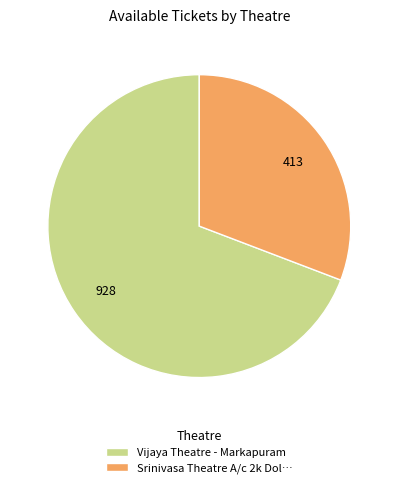

Rank the categories by value from lowest to highest.

Srinivasa Theatre A/c 2k Dol…, Vijaya Theatre - Markapuram